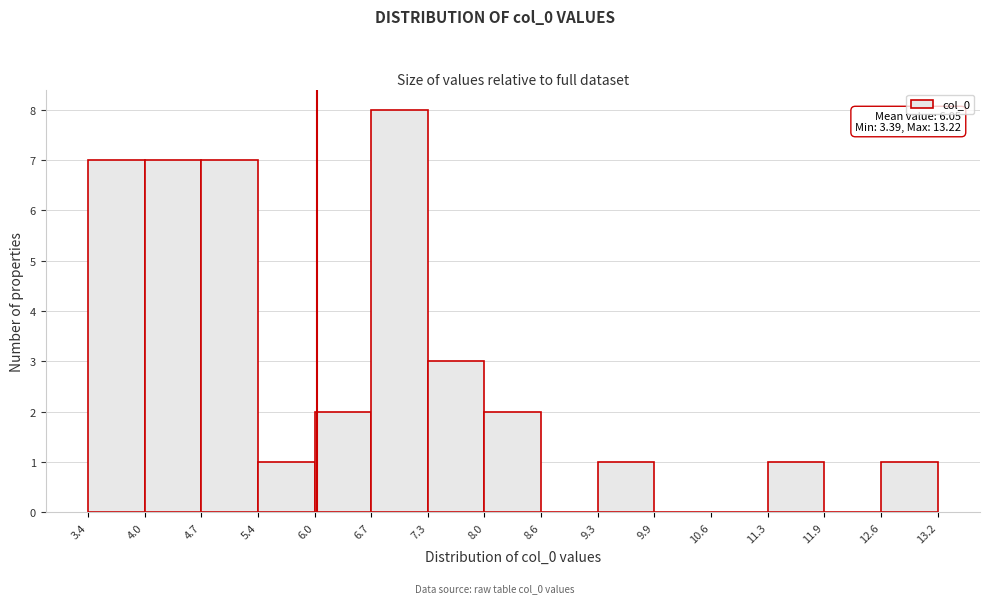

Which range on the x-axis has the tallest bar?

6.7 to 7.3